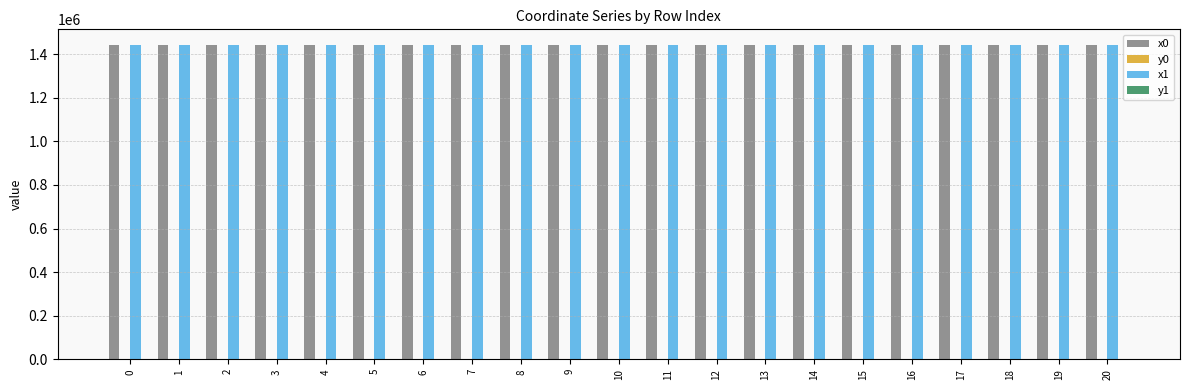

Are the bars grouped side by side (vs. stacked)?

Yes